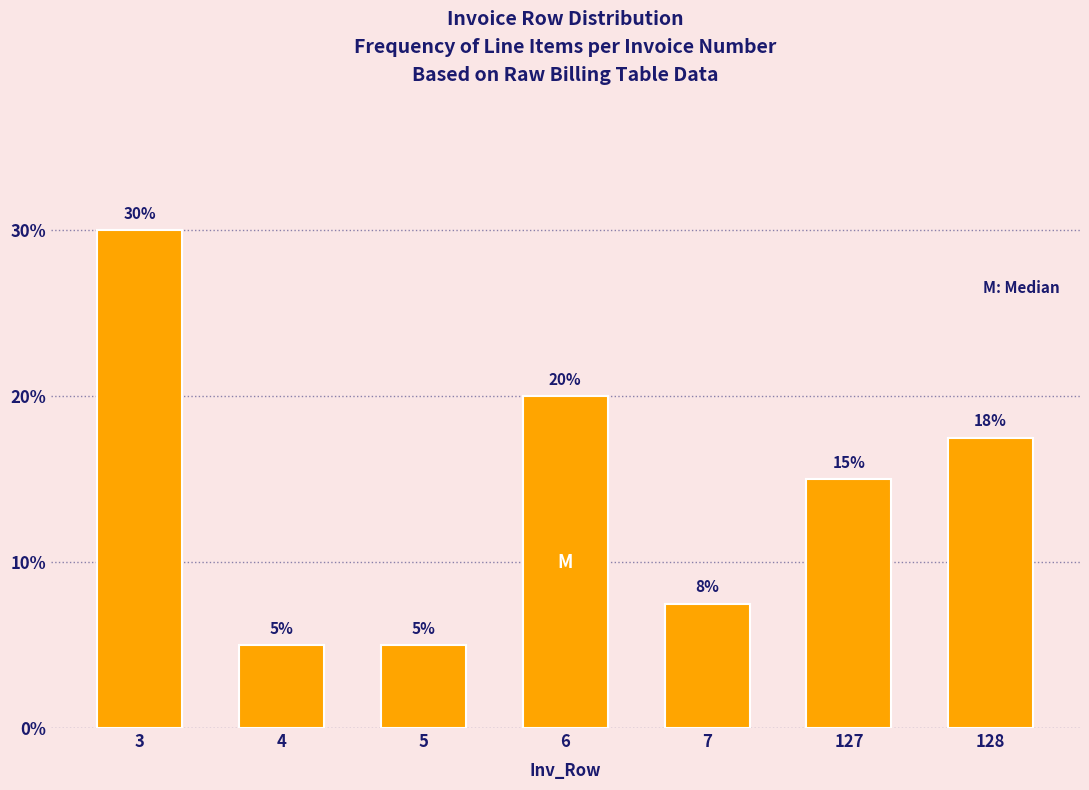

Which label corresponds to the largest value in the chart?

3